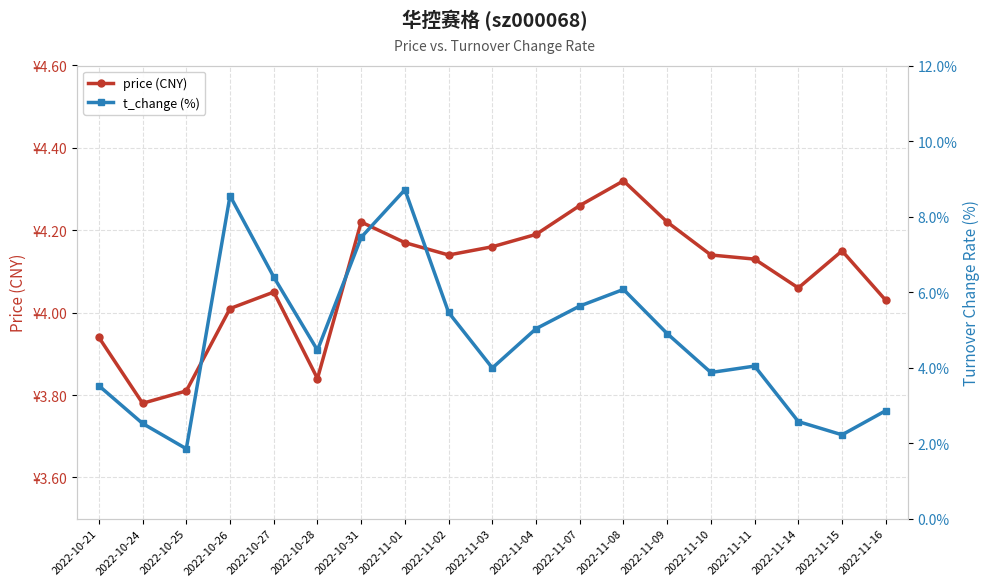

How many data points in t_change (%) are less than 4?

8